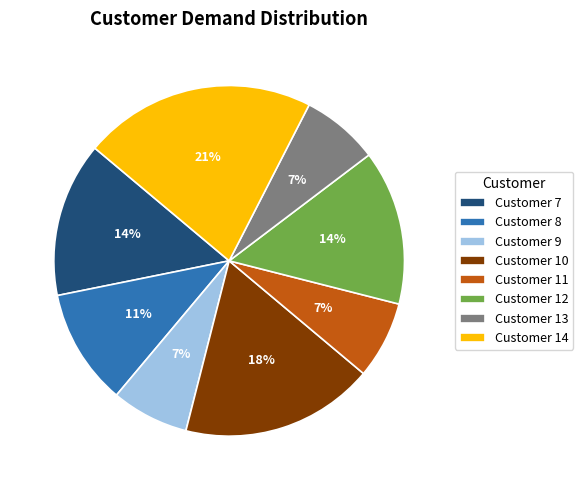

Is there any slice that represents more than half of the pie?

No